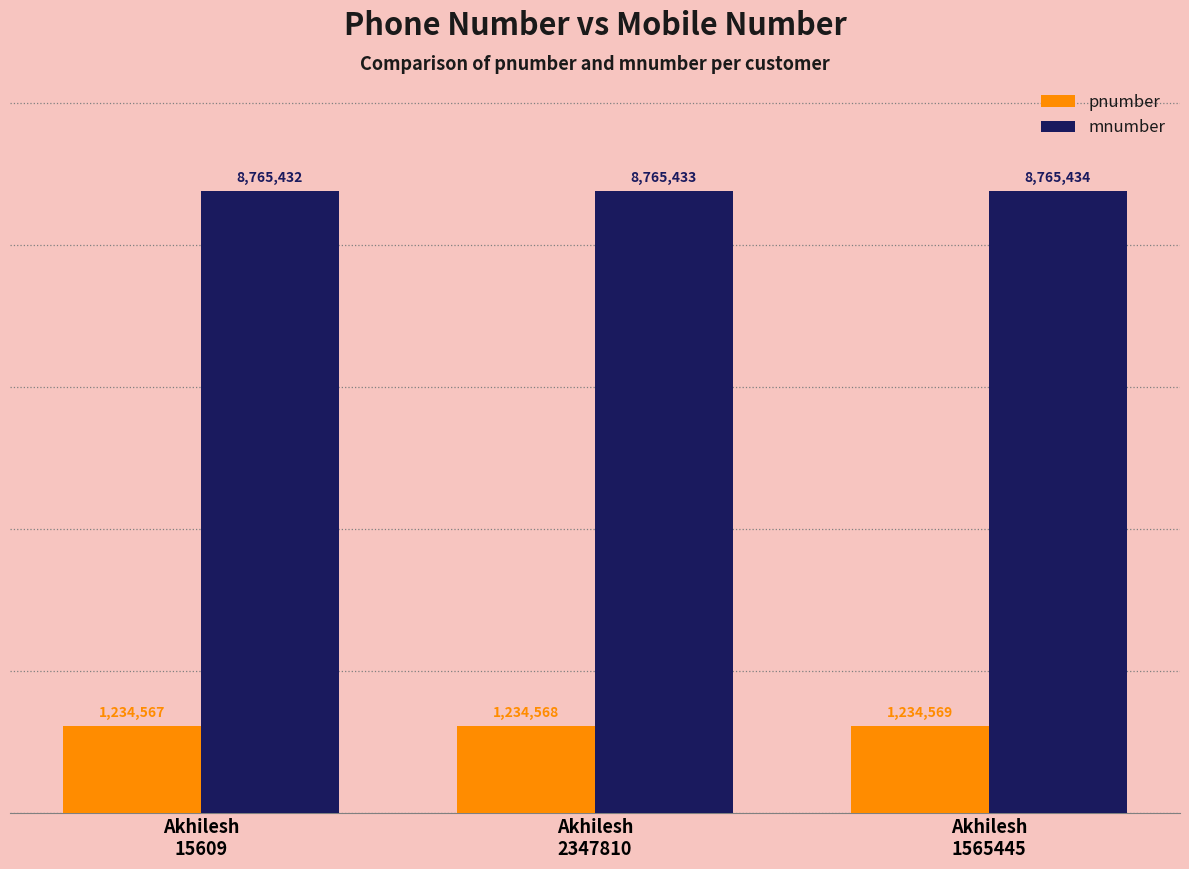

What is the label of the 2nd bar from the left?

Akhilesh
2347810